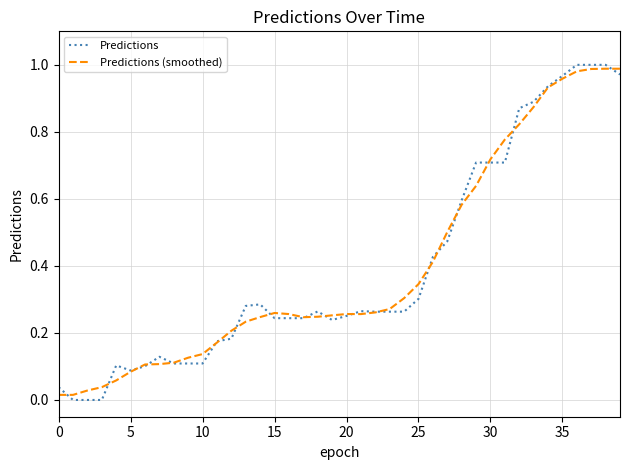

What is the label of the 18th point from the left?

17